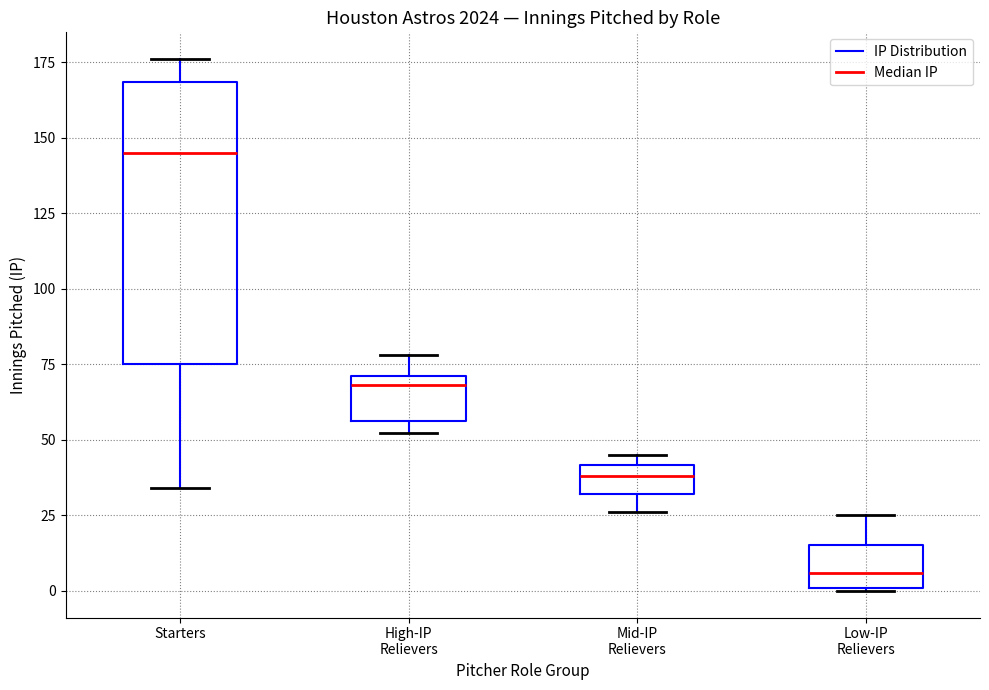

Which box has the lowest median line?

Low-IP Relievers